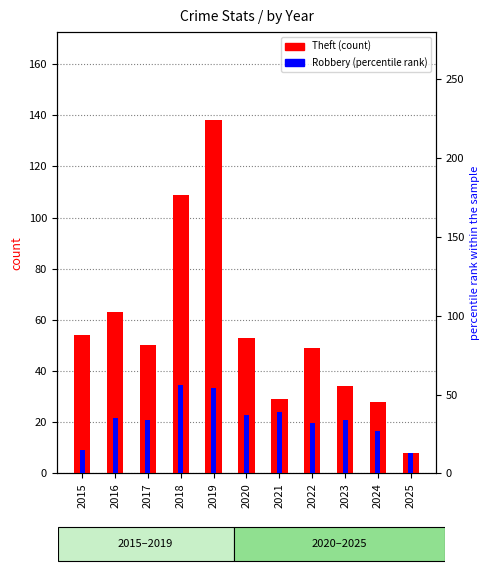

The Robbery series shows 29 at 2018. True or false?

False